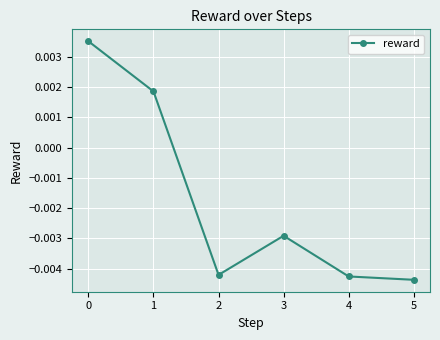

How many points are higher than both their immediate neighbors (excluding endpoints)?

1